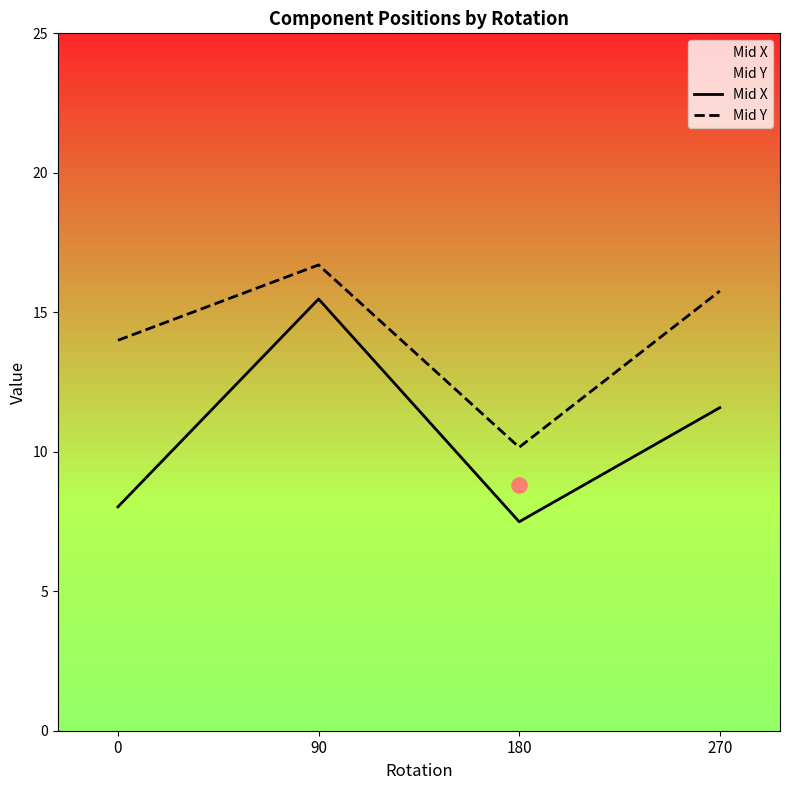

Which series has the widest spread of Y values?

Mid X